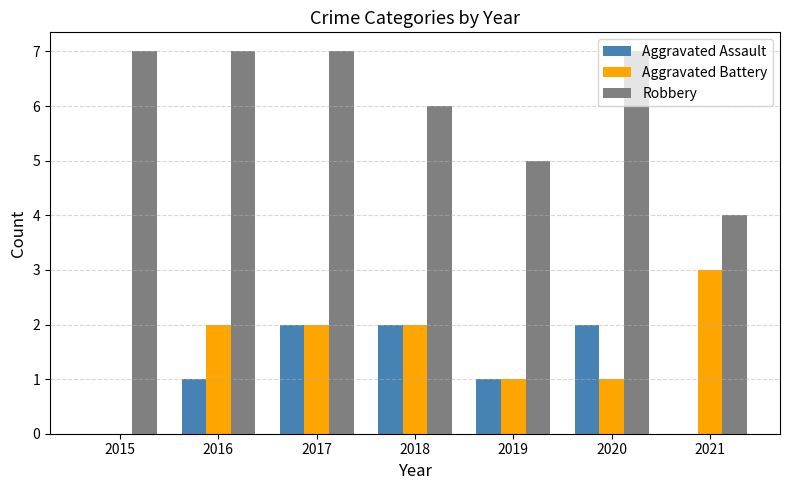

How many distinct data groups are displayed?

3